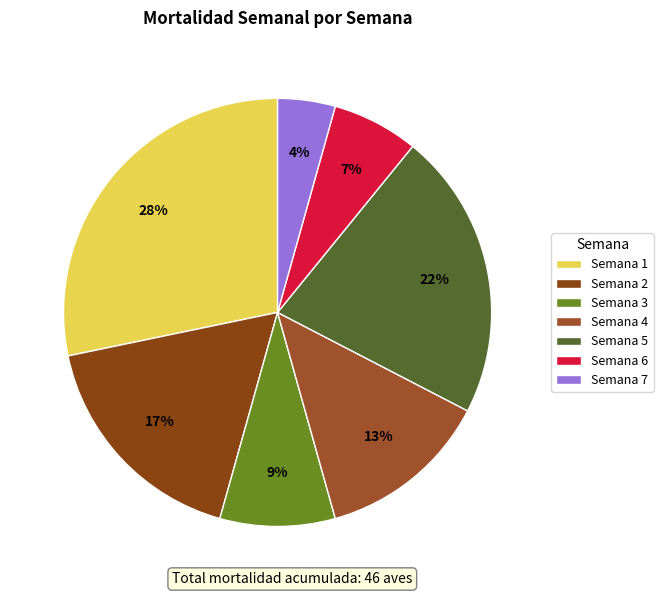

Between Semana 7 and Semana 6, which is larger?

Semana 6